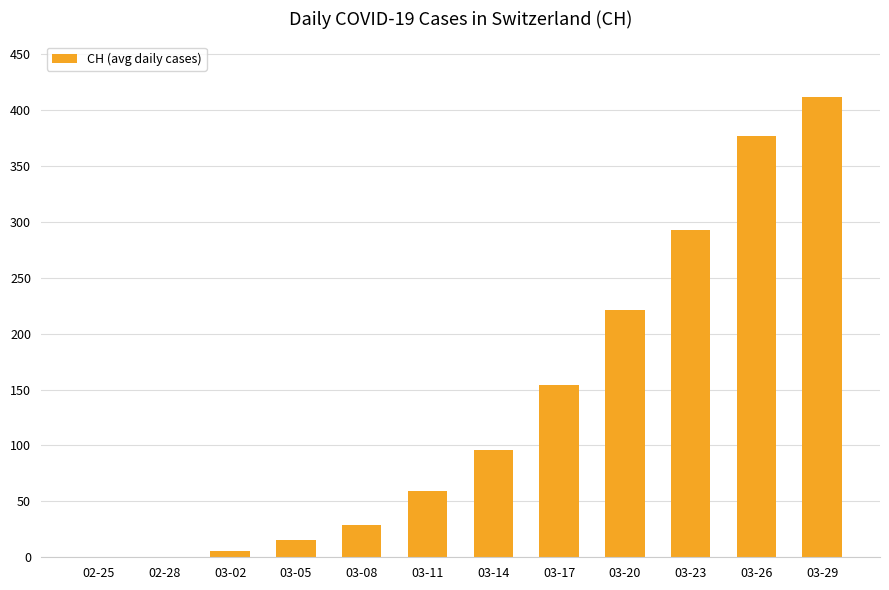

True or false: the data shows 486.9 at 03-23.

False